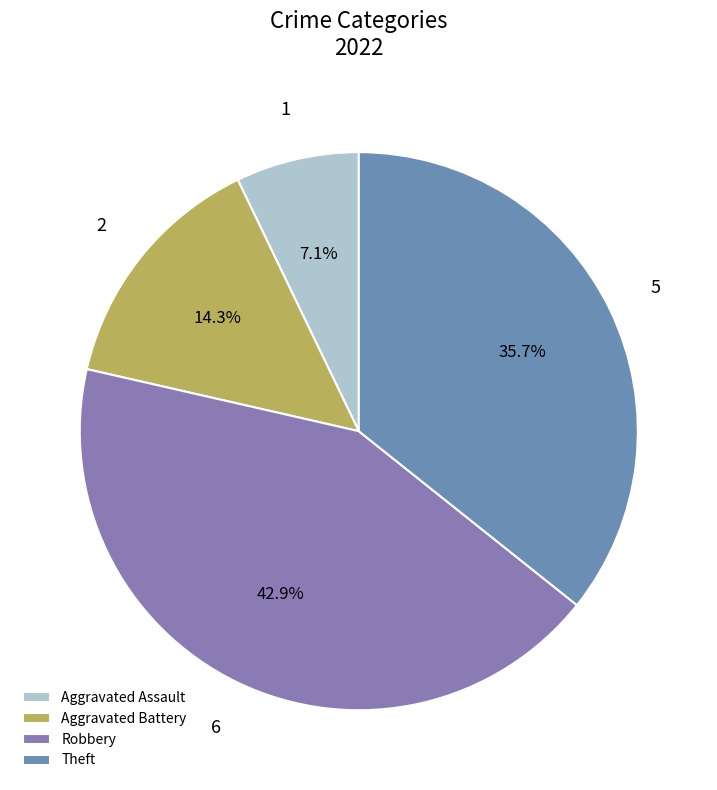

Is Aggravated Assault the majority of the pie?

No